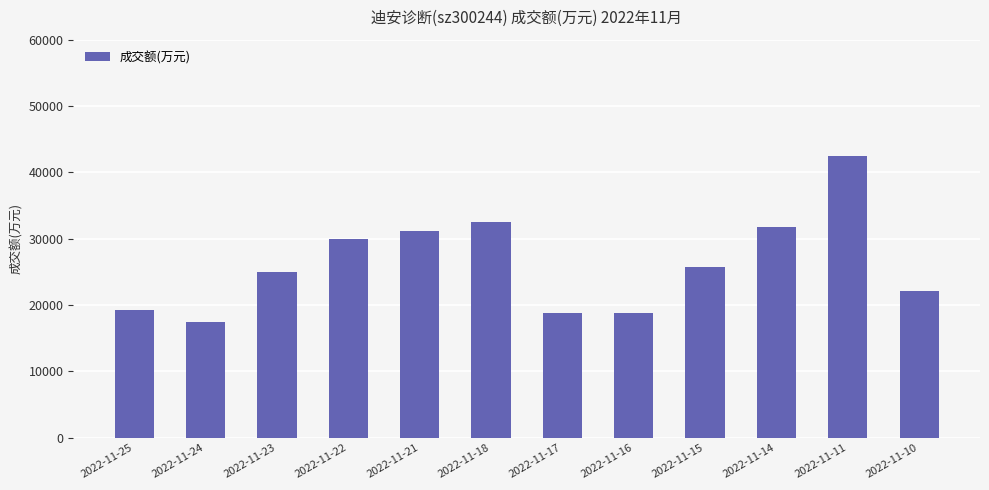

What is the difference between the values at 2022-11-17 and 2022-11-11?

23563